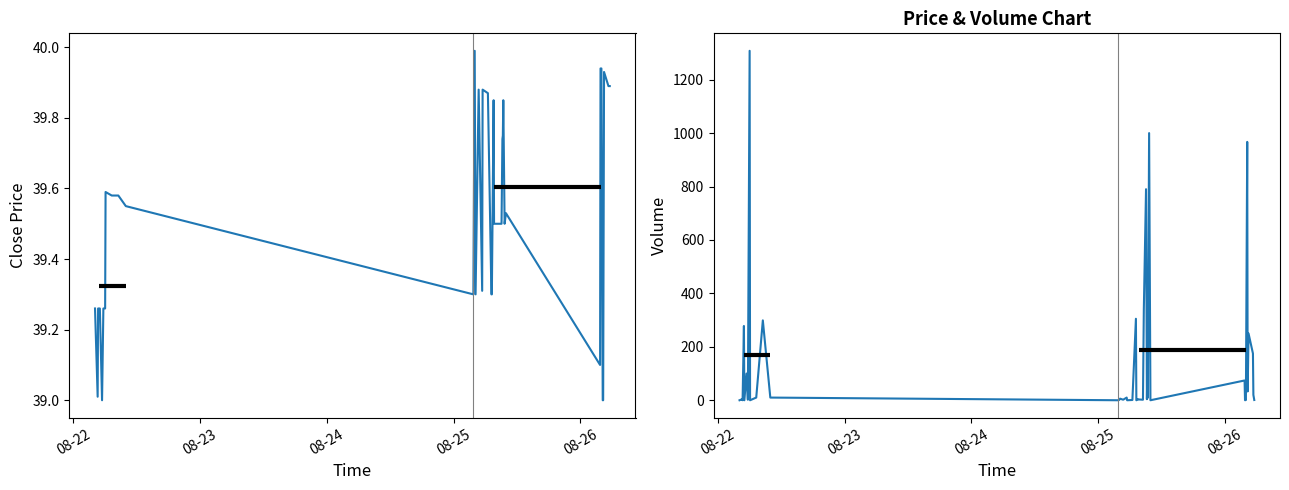

How many interior local valleys does the Volume series have?

14